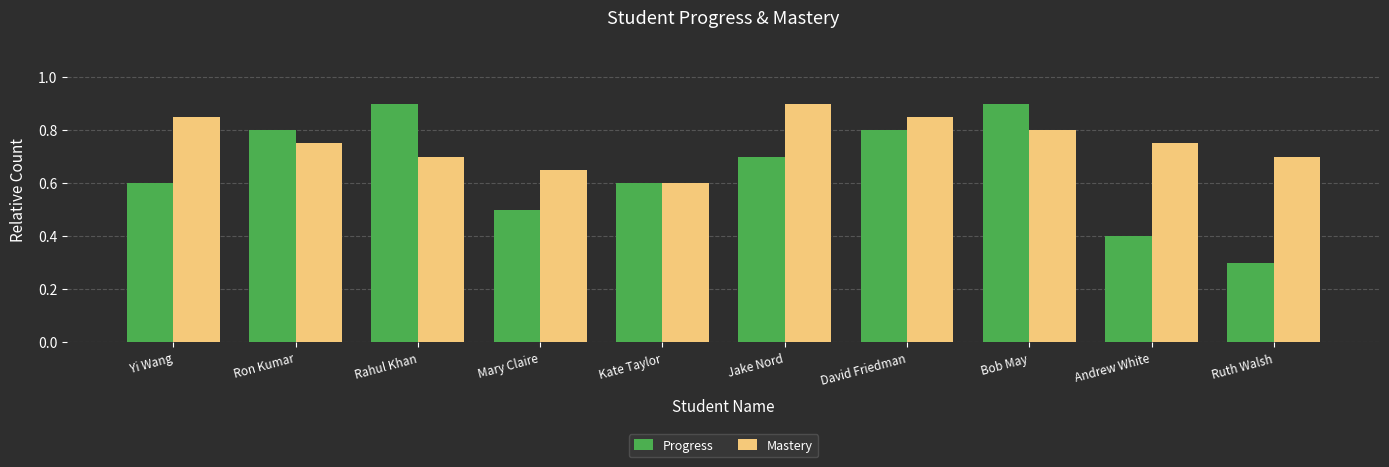

What is the greatest value displayed?

0.9